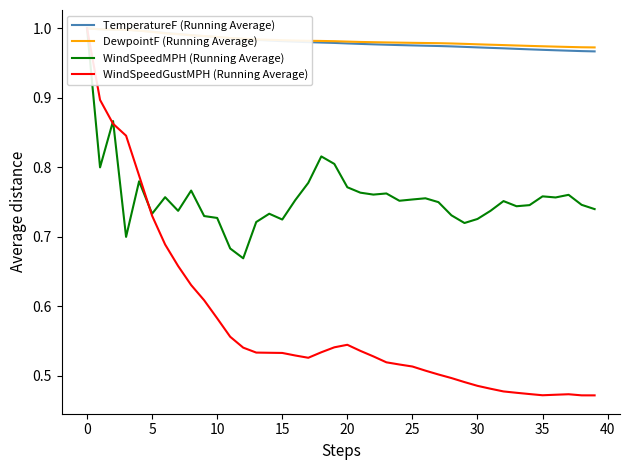

At how many categories does at least one series exceed 0?

40